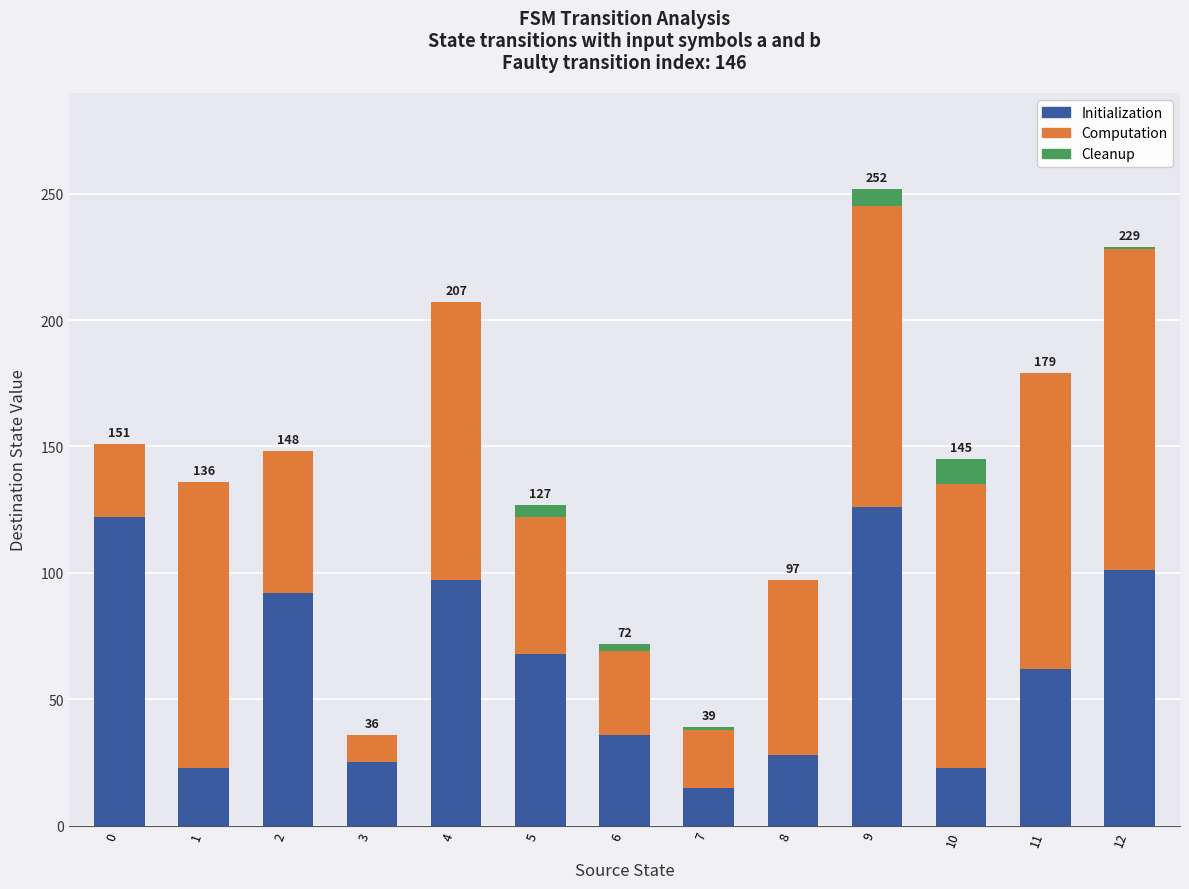

At which category is the sum across all series the highest?

9